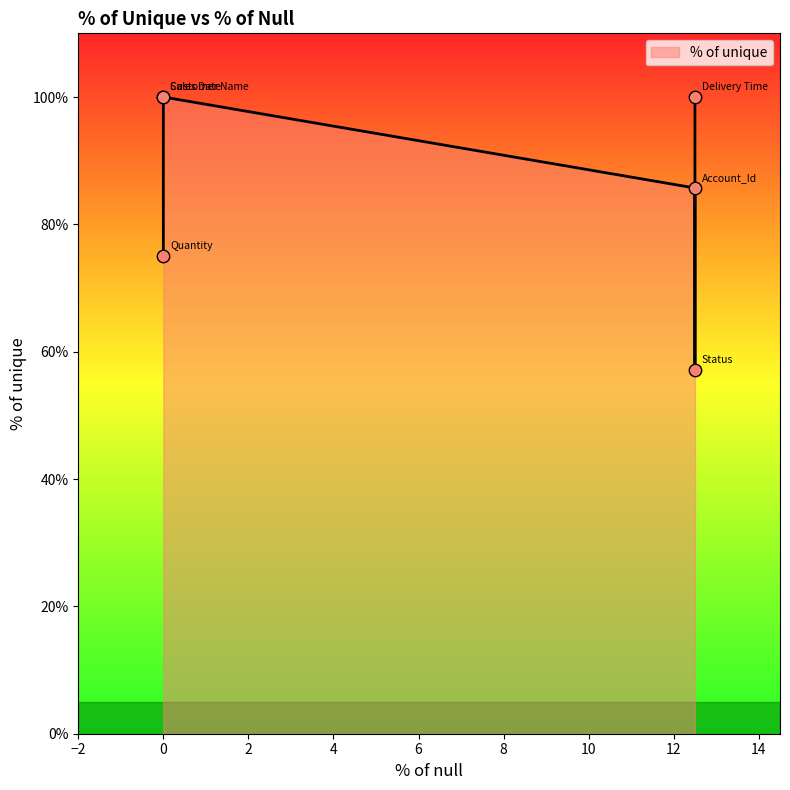

What is the change in value from Quantity to Customer Name?

+25.0